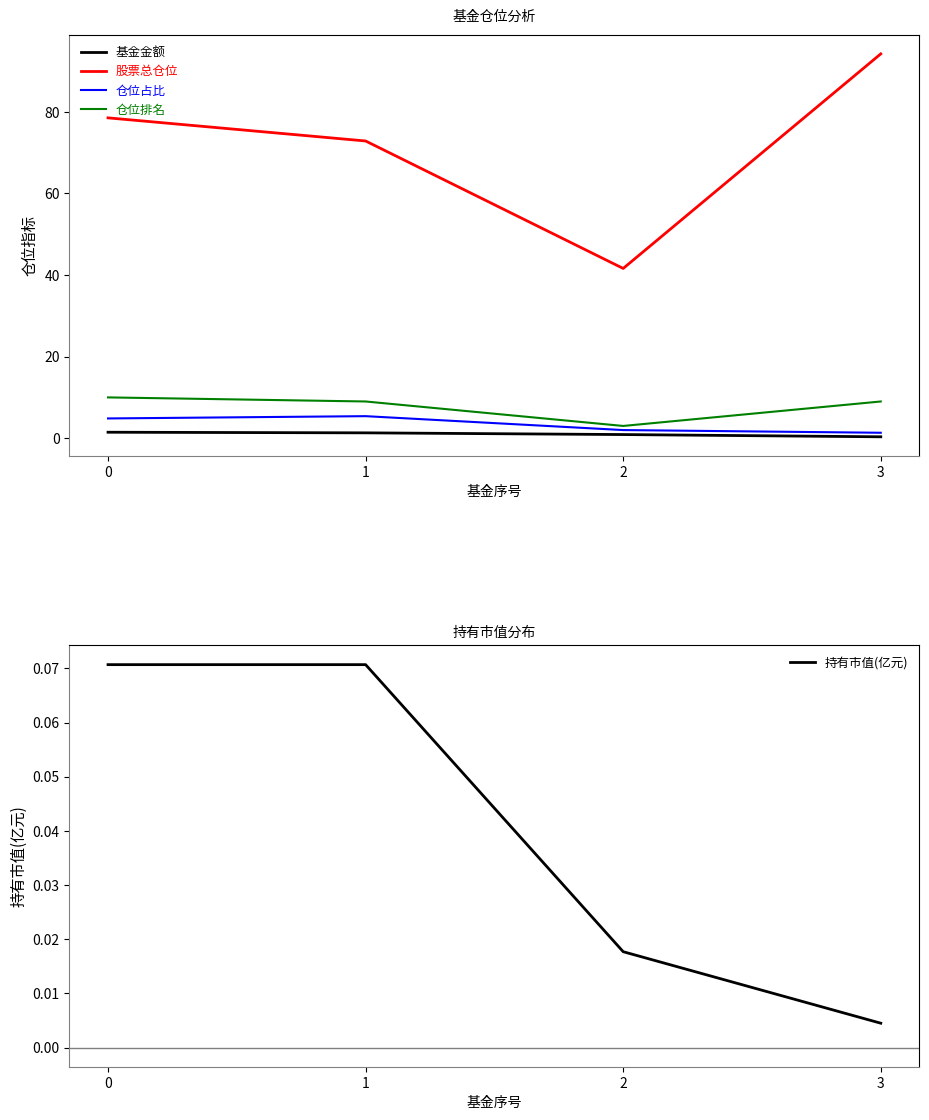

What is the sum of the 基金金额 values at 2 and 0?

2.4